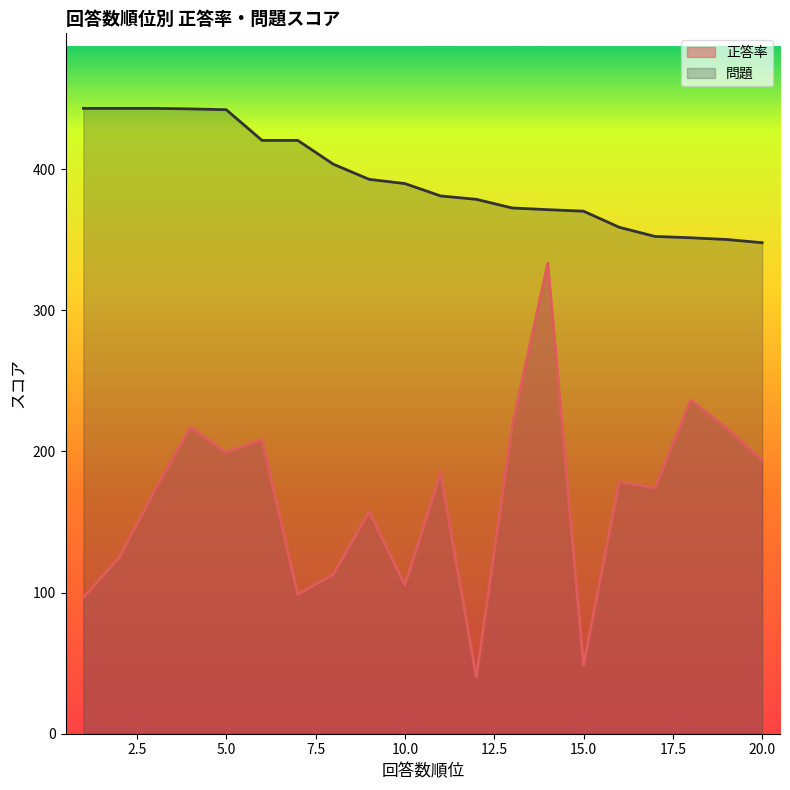

True or false: 正答率 and 問題 cross at least once.

False